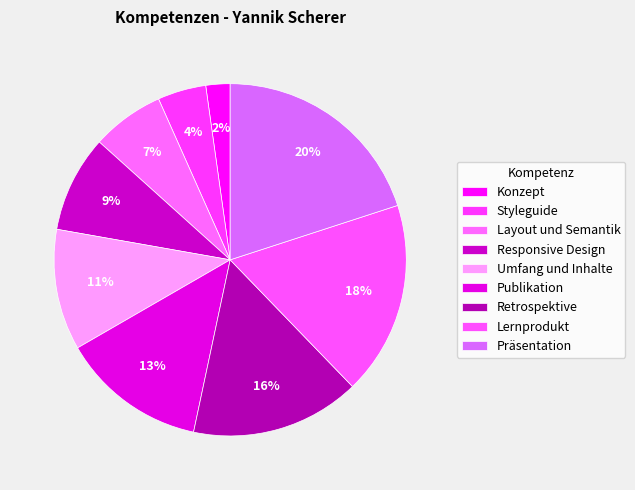

Approximately how many times larger is the value at Konzept compared to Layout und Semantik?

0.3